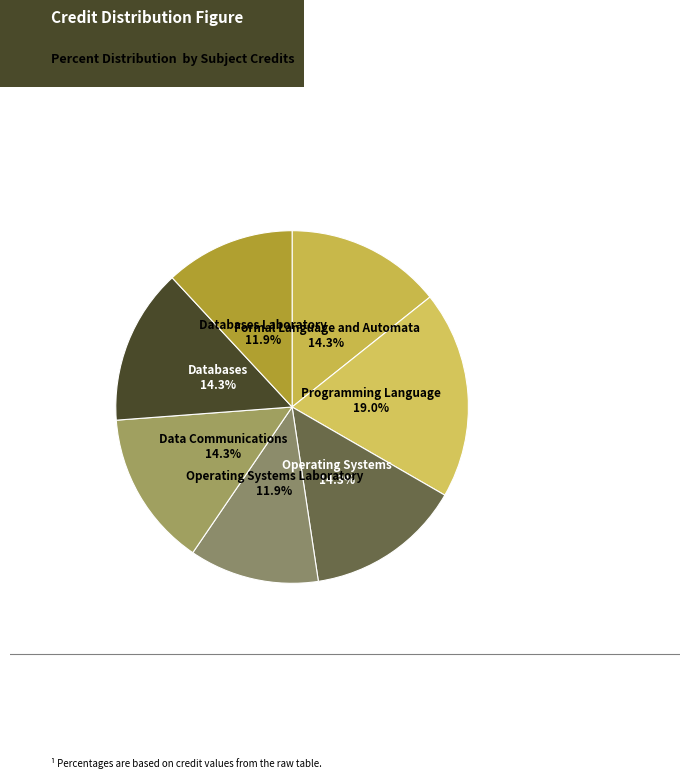

Rank the categories by value from lowest to highest.

Operating Systems Laboratory, Databases Laboratory, Formal Language and Automata, Operating Systems, Data Communications, Databases, Programming Language